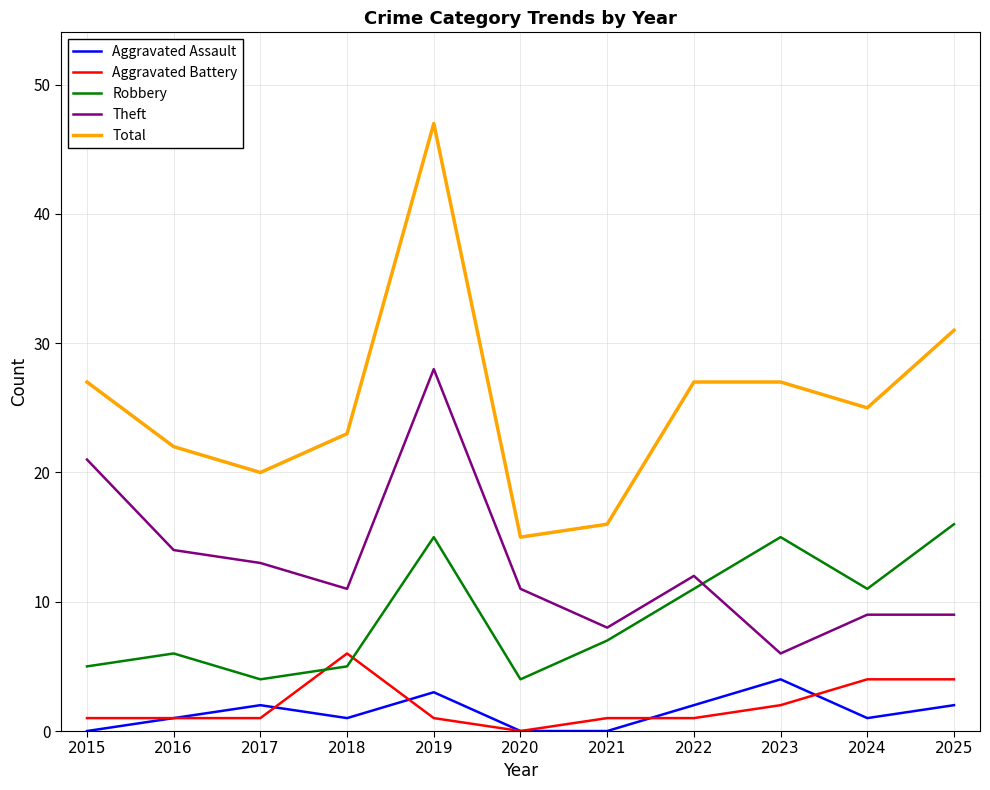

List the series in order of their peak value, highest first.

Total, Theft, Robbery, Aggravated Battery, Aggravated Assault